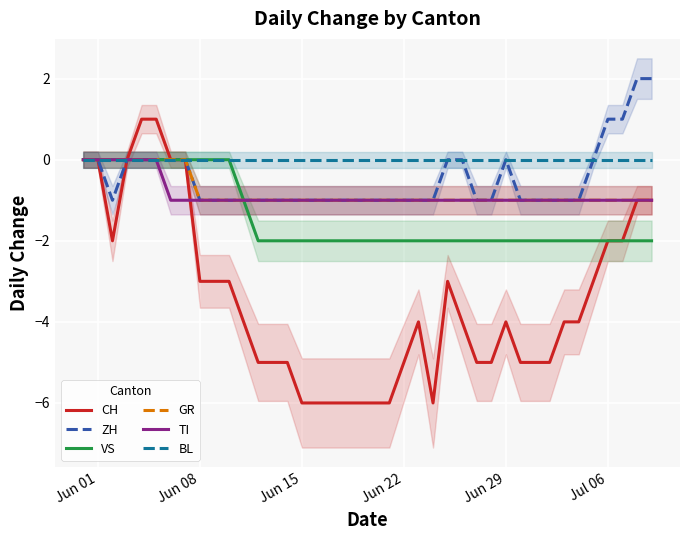

How many interior local valleys does the CH series have?

2